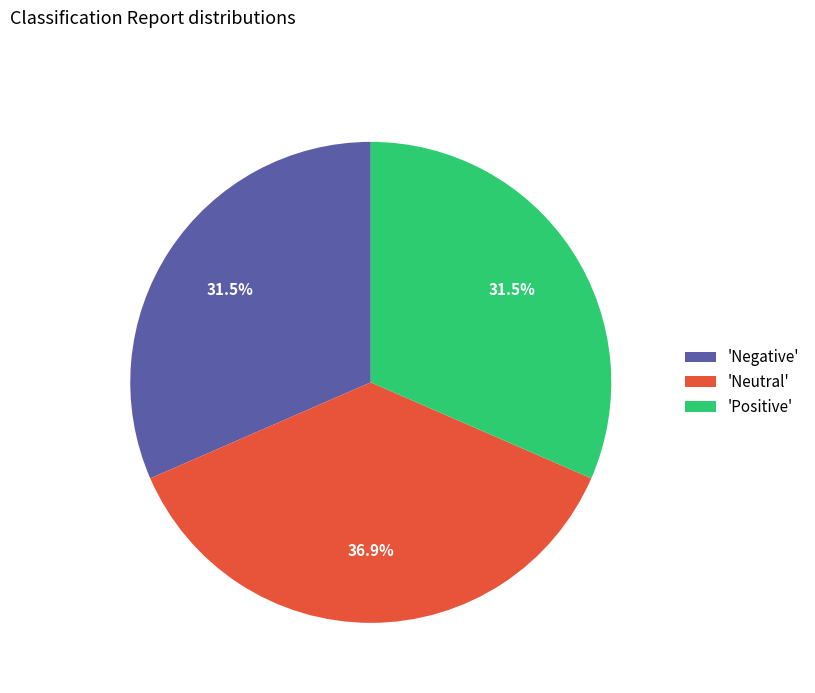

Between 'Neutral' and 'Positive', which is larger?

'Neutral'